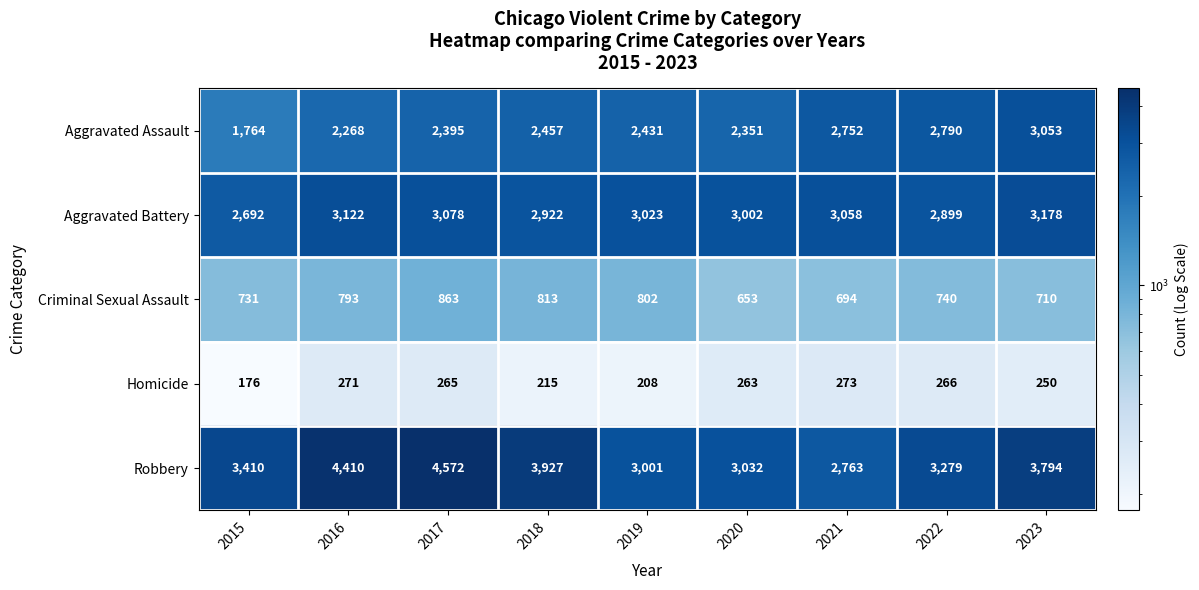

What is the sum of all Aggravated Assault values?

22261